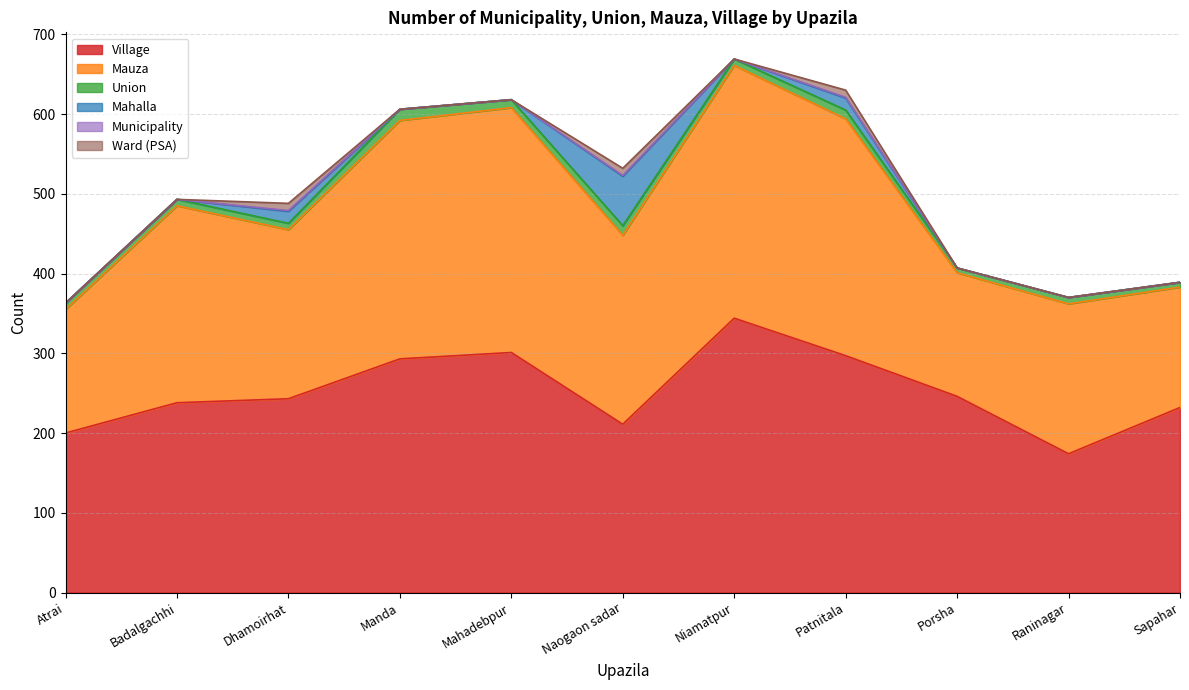

Which category has the lowest value in the Mauza series?

Sapahar